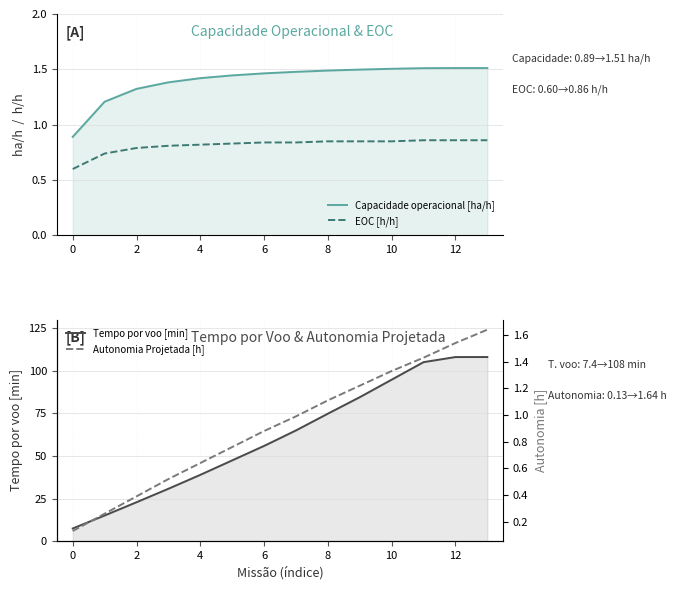

True or false: Tempo por voo [min] and EOC [h/h] intersect in this chart.

False